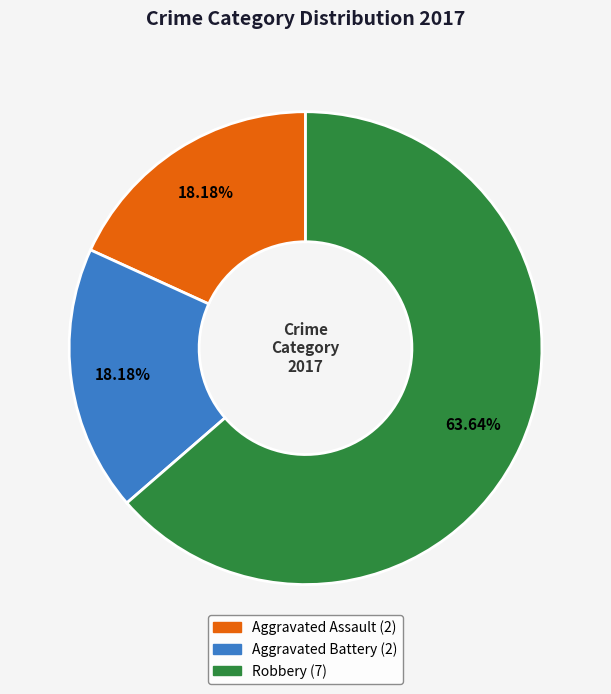

What is the majority slice?

Robbery